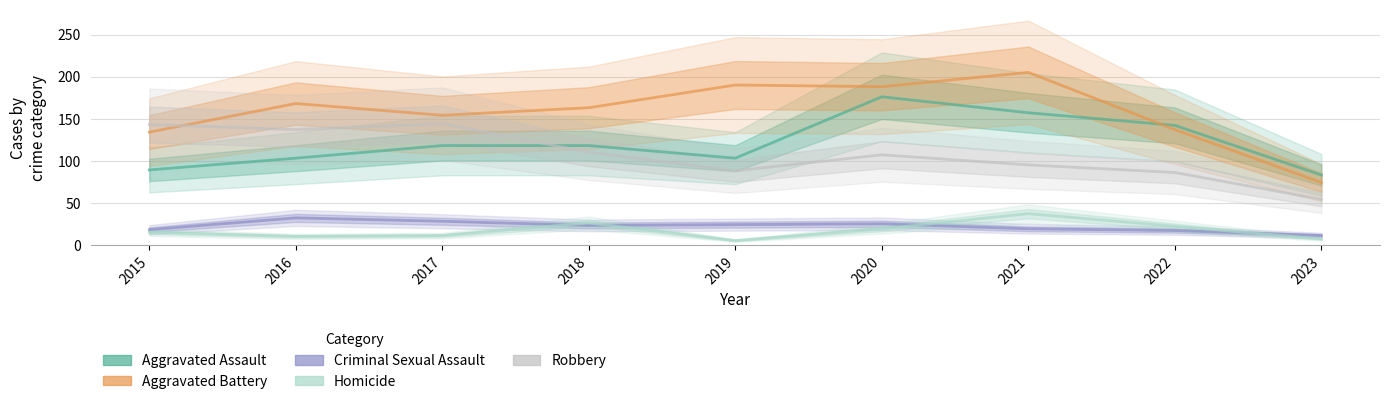

True or false: Robbery and Homicide cross at least once.

False